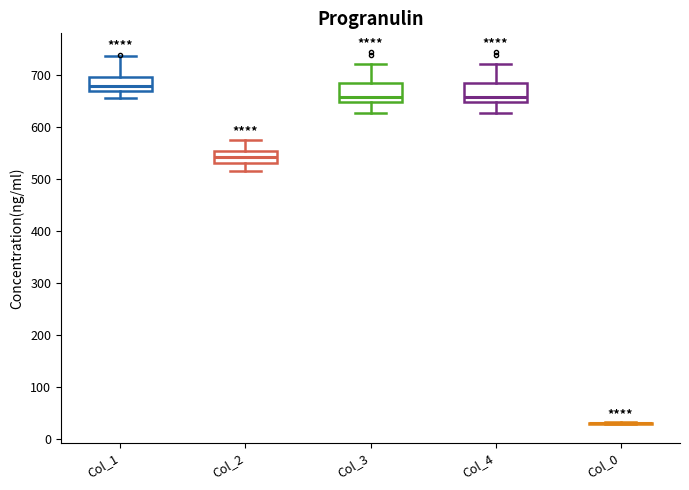

Reading left to right, transcribe this box plot: for each box, give where its median line is, the range the box spans, and where its two whiskers end, as read against the y-axis. The values are not printed on the chart, so give them approximately, as read against the axis.

Col_1: median 680, box 670 to 700, whiskers 660 to 740
Col_2: median 540, box 530 to 550, whiskers 520 to 570
Col_3: median 660, box 650 to 680, whiskers 630 to 720
Col_4: median 660, box 650 to 680, whiskers 630 to 720
Col_0: box collapsed to a line at 30, whiskers 30 to 30